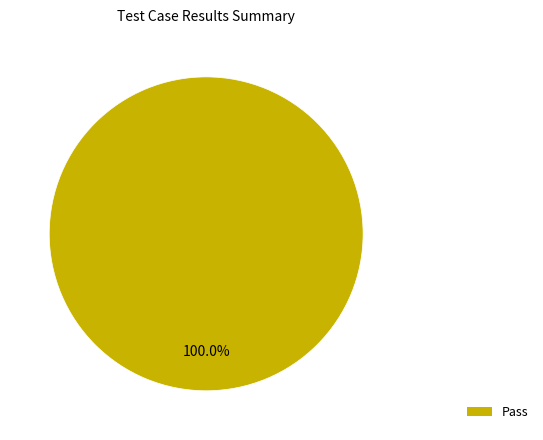

Rank the categories by value from lowest to highest.

Pass